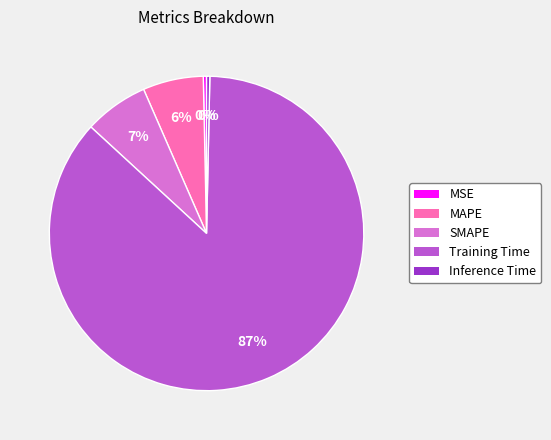

Is it true that Inference Time is 0% of the pie?

True